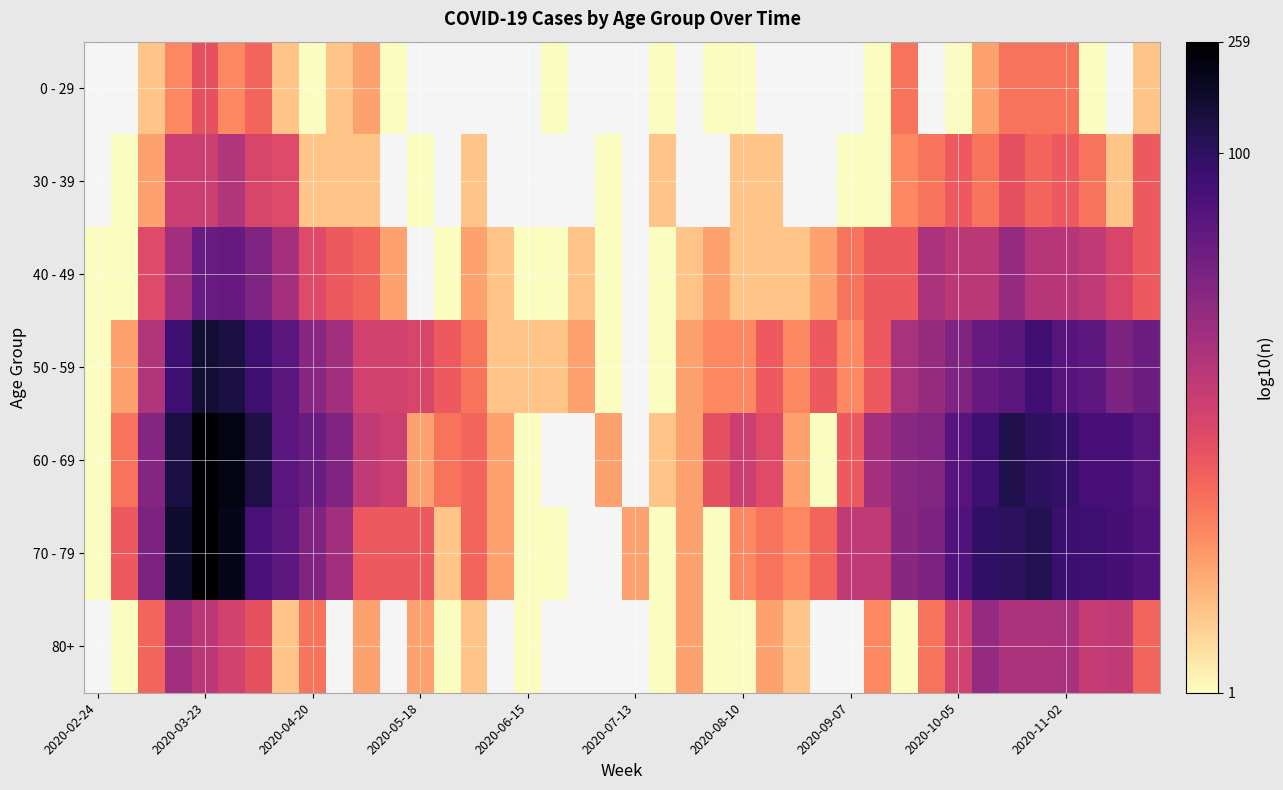

What is the spread (max minus min) of values at 29?

1.3